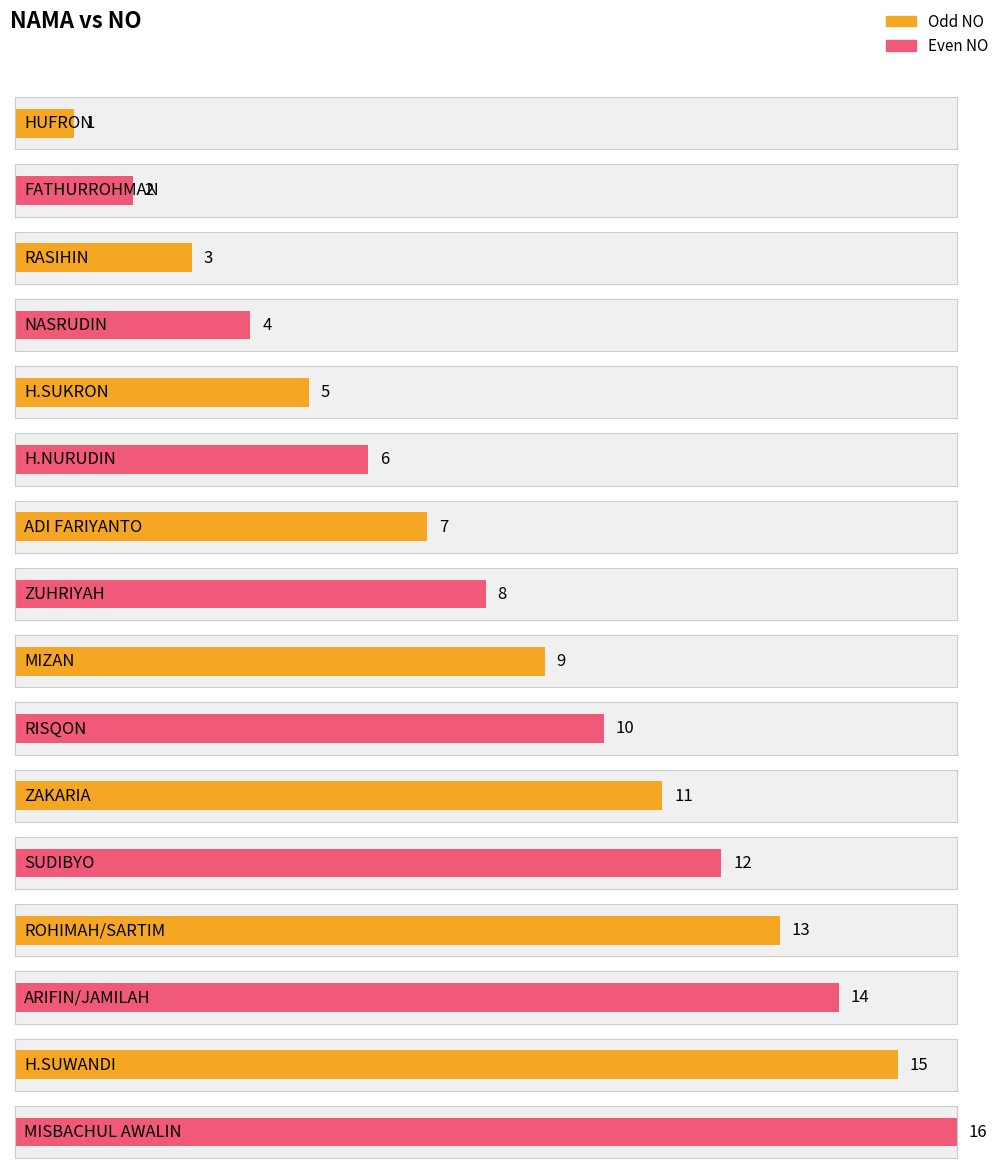

Approximately how many times larger is the value at ROHIMAH/SARTIM compared to MIZAN?

1.4